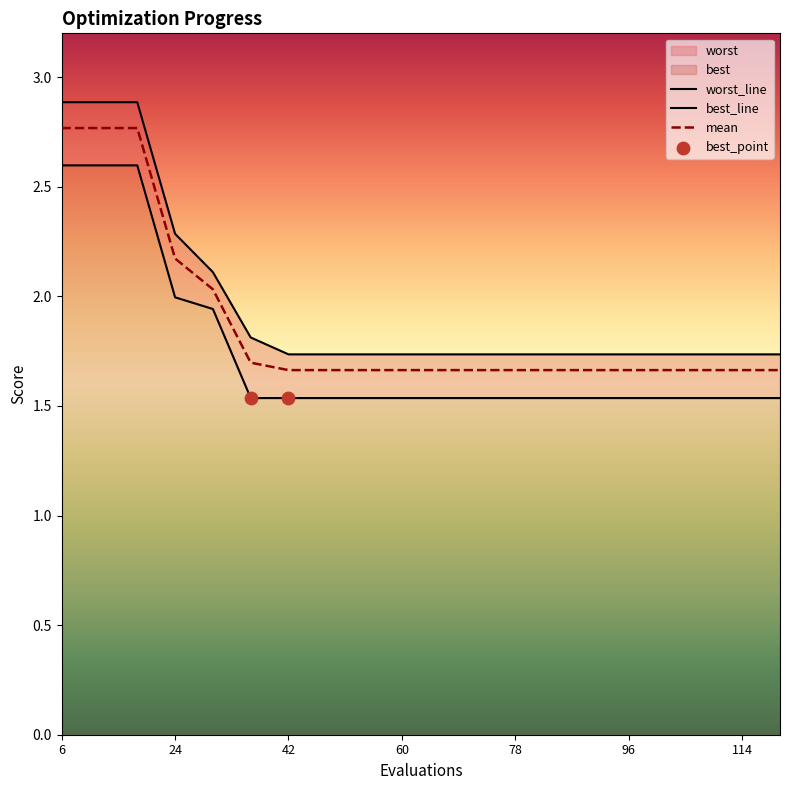

At how many categories does at least one series exceed 2?

5